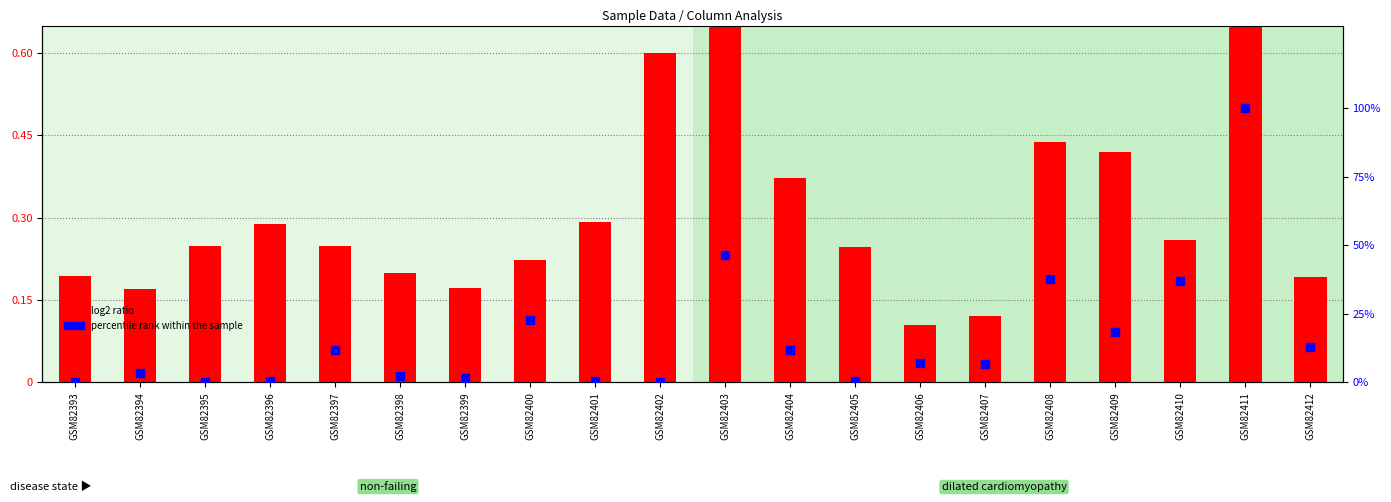

What are all the series names shown in the legend?

log2 ratio, percentile rank within the sample